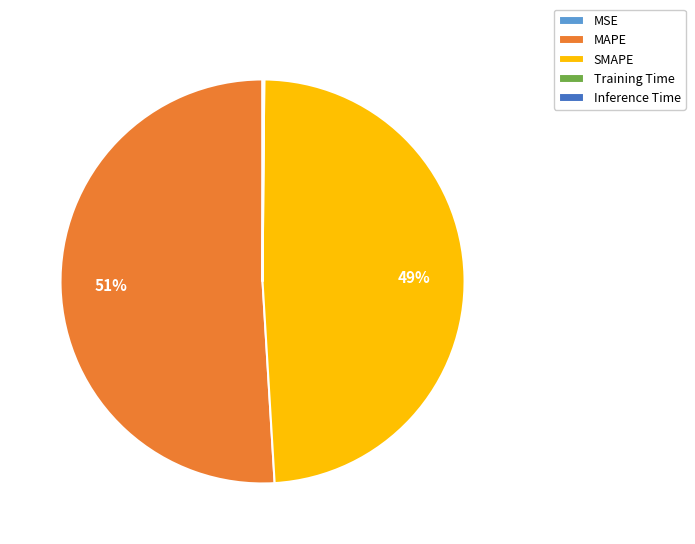

Which slice represents more than half of the pie?

MAPE